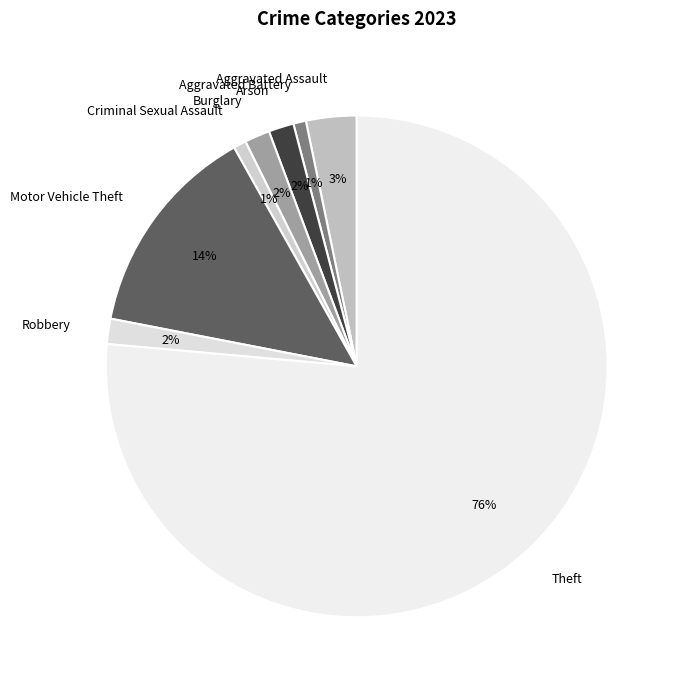

Does Criminal Sexual Assault represent more than half of the total?

No